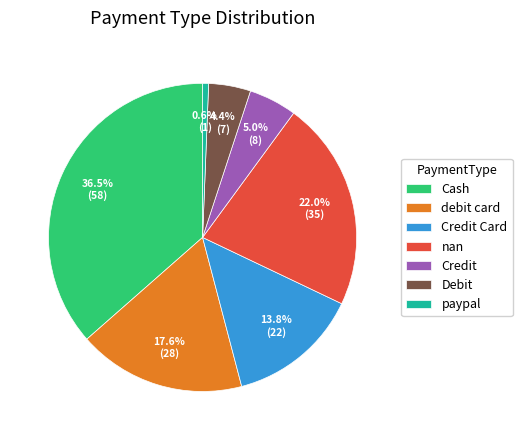

To the nearest percent, what is the difference between the largest and smallest slice percentages?

36%